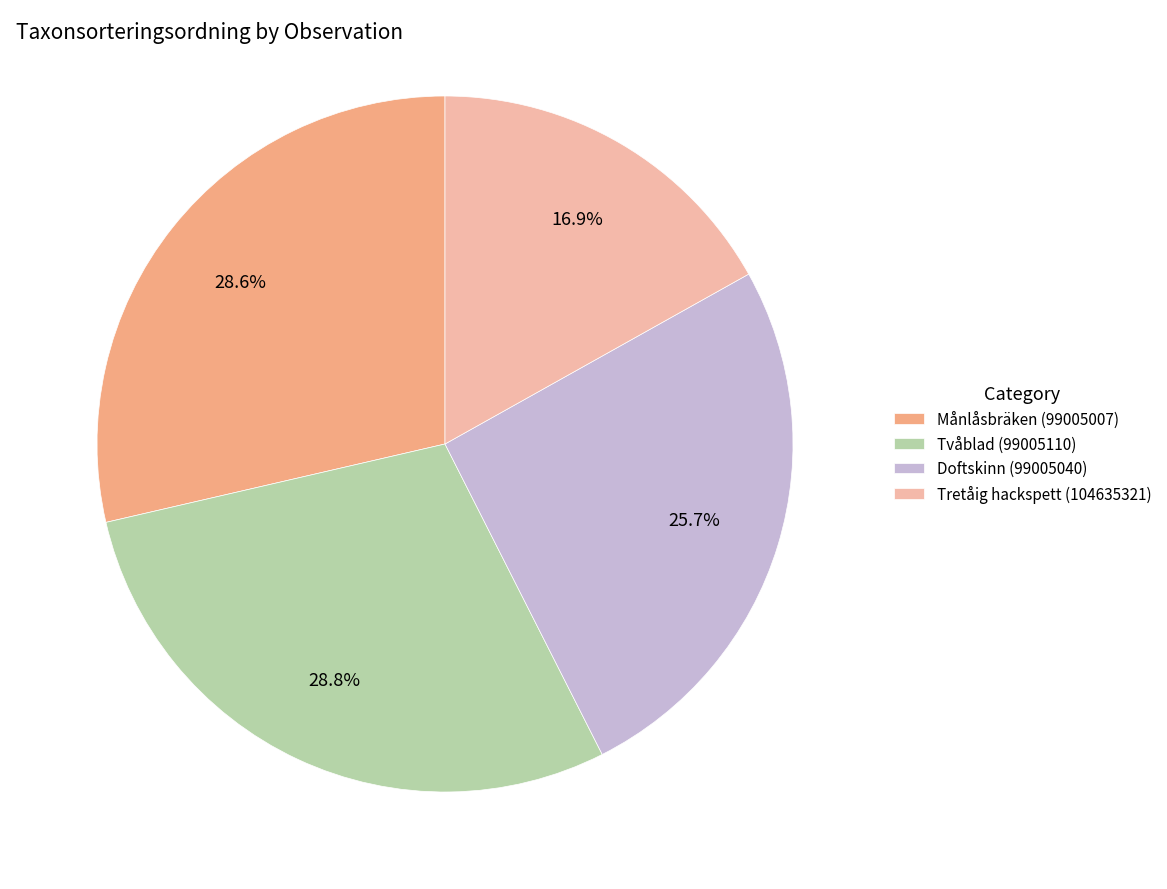

Combined, what portion of the pie is Månlåsbräken (99005007) and Tretåig hackspett (104635321)?

45.5%